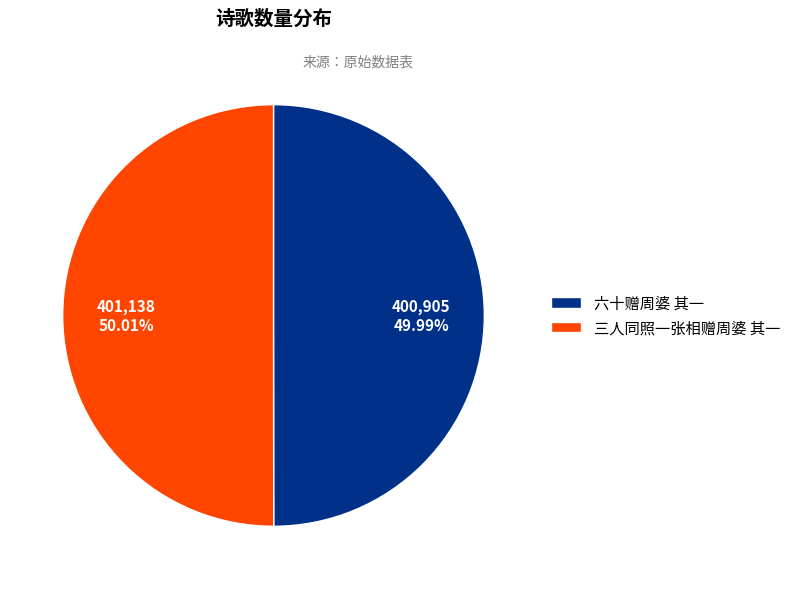

Is the sum of 六十赠周婆 其一 and 三人同照一张相赠周婆 其一 greater than half?

Yes